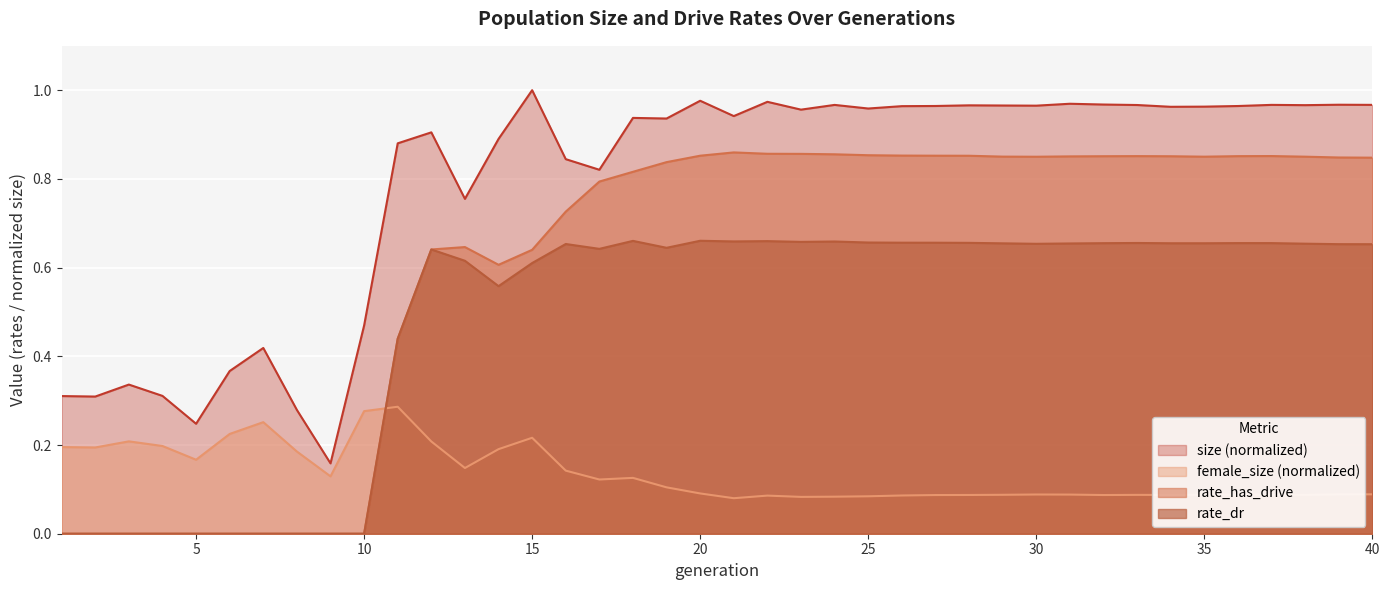

What is the approximate value of size at 9?

0.2